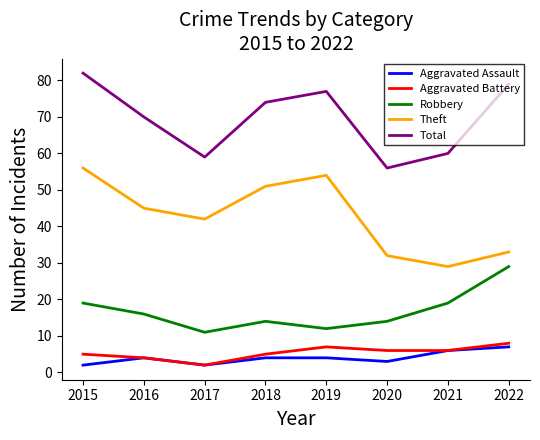

What is the minimum value for Robbery?

11